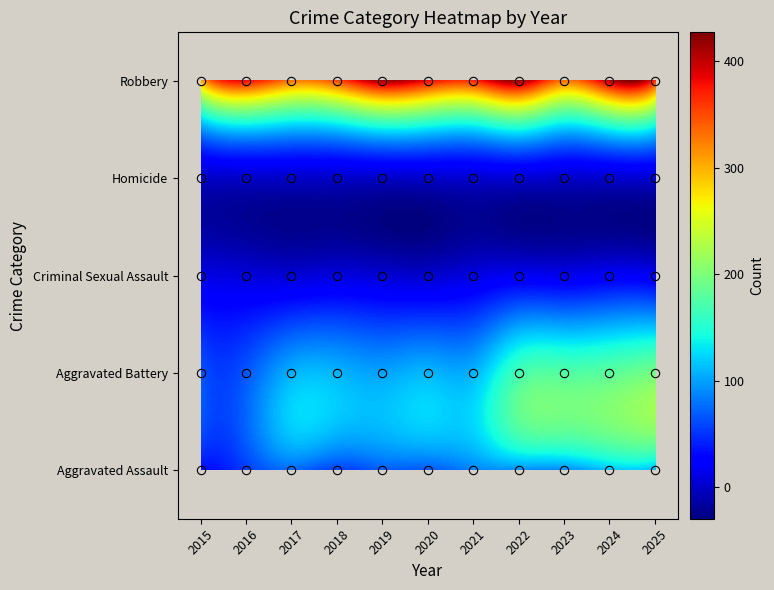

The value of Criminal Sexual Assault at 10 is 26. True or false?

False